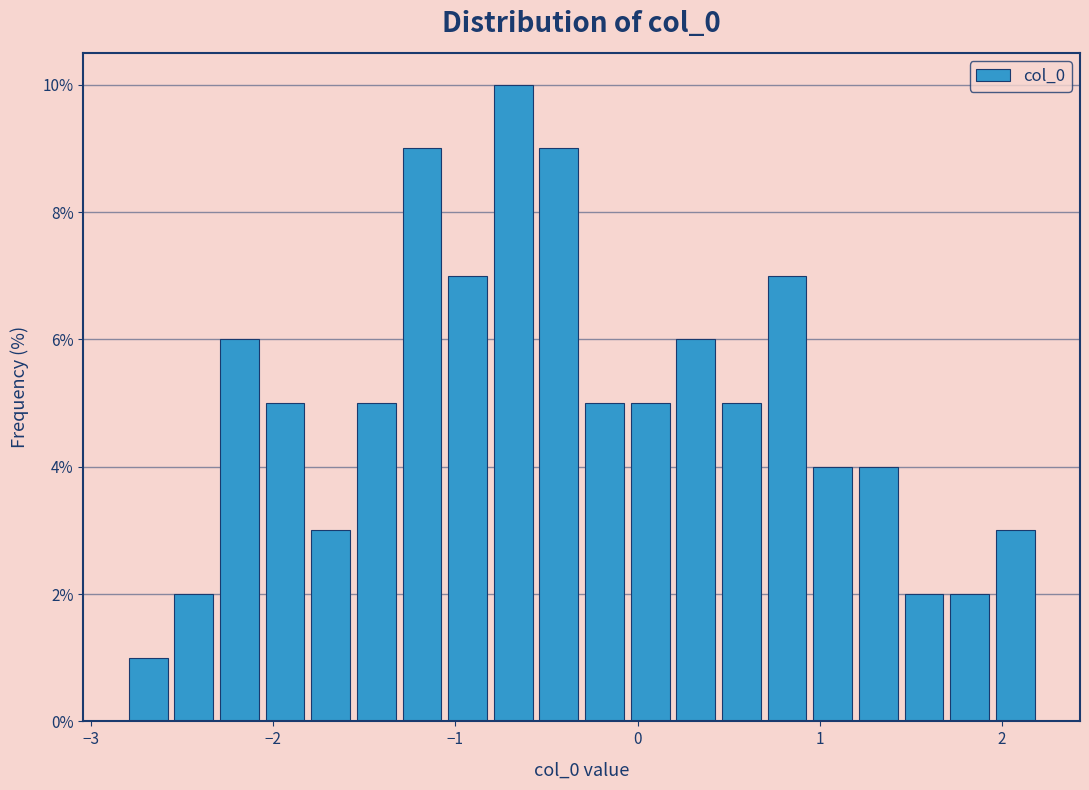

Read against the x-axis, roughly where is the centre of the tallest bar?

-0.7